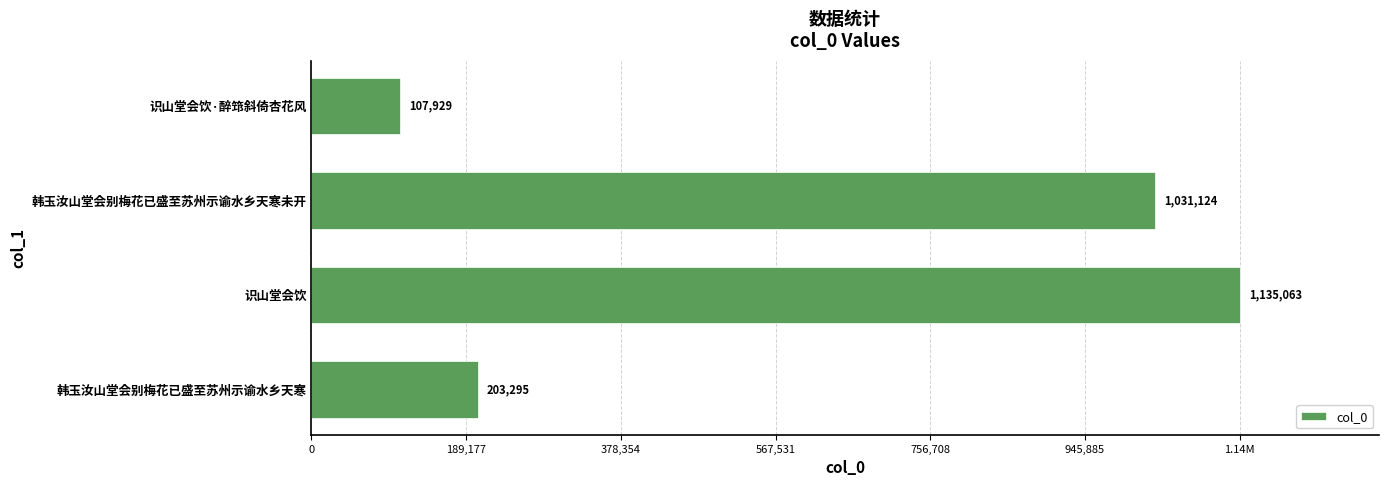

Does the chart contain any negative values?

No